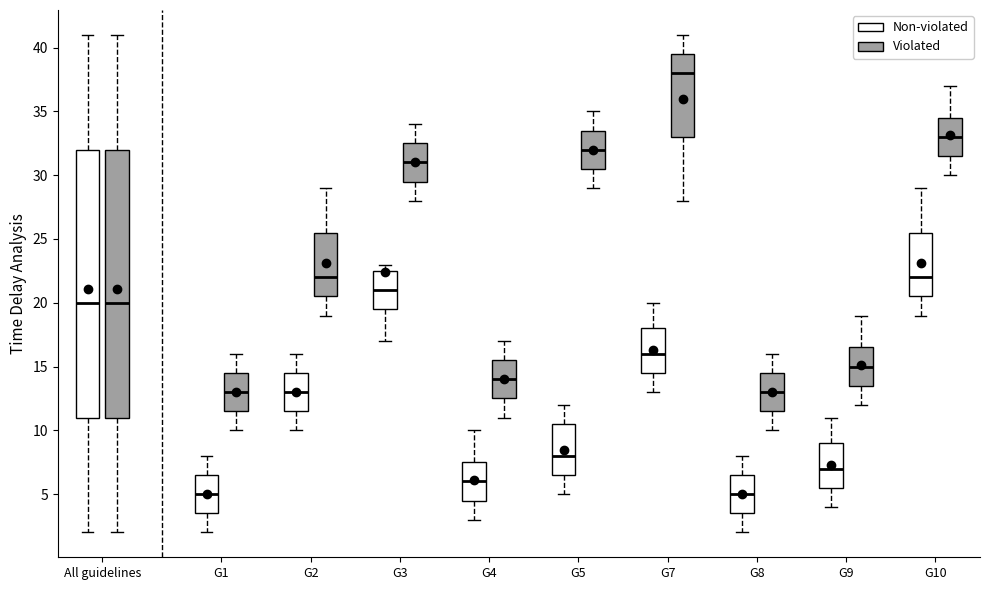

Reading left to right, transcribe this box plot: for each box, give where its median line is, the range the box spans, and where its two whiskers end, as read against the y-axis. The values are not printed on the chart, so give them approximately, as read against the axis.

All guidelines (Non-violated): median 20.0, box 11.0 to 32.0, whiskers 2.0 to 41.0
All guidelines (Violated): median 20.0, box 11.0 to 32.0, whiskers 2.0 to 41.0
G1 (Non-violated): median 5.0, box 3.5 to 6.5, whiskers 2.0 to 8.0
G1 (Violated): median 13.0, box 11.5 to 14.5, whiskers 10.0 to 16.0
G2 (Non-violated): median 13.0, box 11.5 to 14.5, whiskers 10.0 to 16.0
G2 (Violated): median 22.0, box 20.5 to 25.5, whiskers 19.0 to 29.0
G3 (Non-violated): median 21.0, box 19.5 to 22.5, whiskers 17.0 to 23.0
G3 (Violated): median 31.0, box 29.5 to 32.5, whiskers 28.0 to 34.0
G4 (Non-violated): median 6.0, box 4.5 to 7.5, whiskers 3.0 to 10.0
G4 (Violated): median 14.0, box 12.5 to 15.5, whiskers 11.0 to 17.0
G5 (Non-violated): median 8.0, box 6.5 to 10.5, whiskers 5.0 to 12.0
G5 (Violated): median 32.0, box 30.5 to 33.5, whiskers 29.0 to 35.0
G7 (Non-violated): median 16.0, box 14.5 to 18.0, whiskers 13.0 to 20.0
G7 (Violated): median 38.0, box 33.0 to 39.5, whiskers 28.0 to 41.0
G8 (Non-violated): median 5.0, box 3.5 to 6.5, whiskers 2.0 to 8.0
G8 (Violated): median 13.0, box 11.5 to 14.5, whiskers 10.0 to 16.0
G9 (Non-violated): median 7.0, box 5.5 to 9.0, whiskers 4.0 to 11.0
G9 (Violated): median 15.0, box 13.5 to 16.5, whiskers 12.0 to 19.0
G10 (Non-violated): median 22.0, box 20.5 to 25.5, whiskers 19.0 to 29.0
G10 (Violated): median 33.0, box 31.5 to 34.5, whiskers 30.0 to 37.0